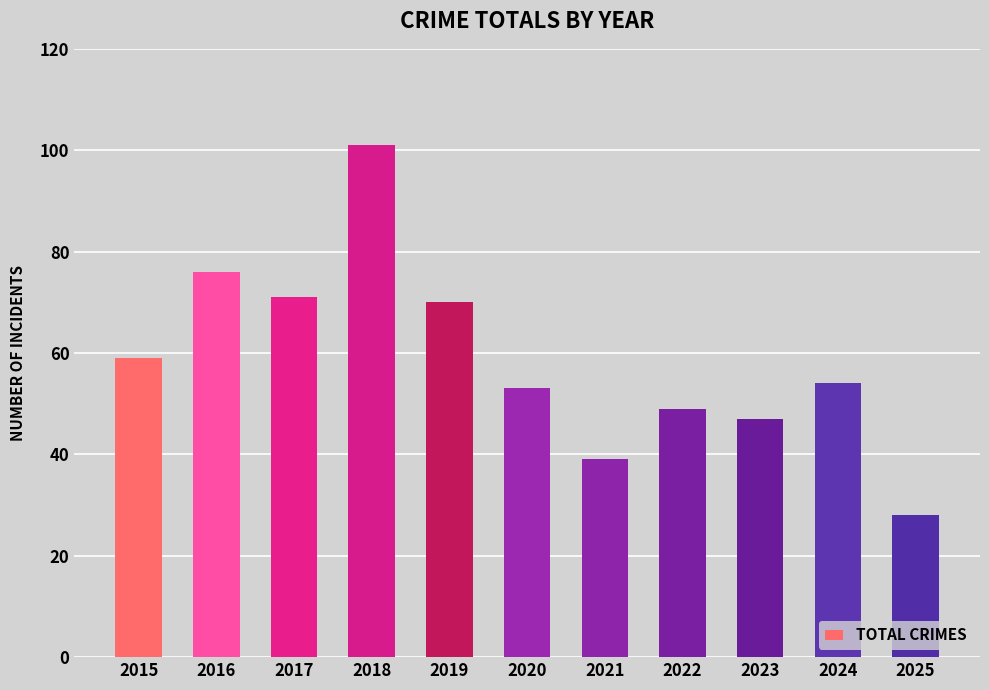

Is it true that the value at 2016 is 76?

True